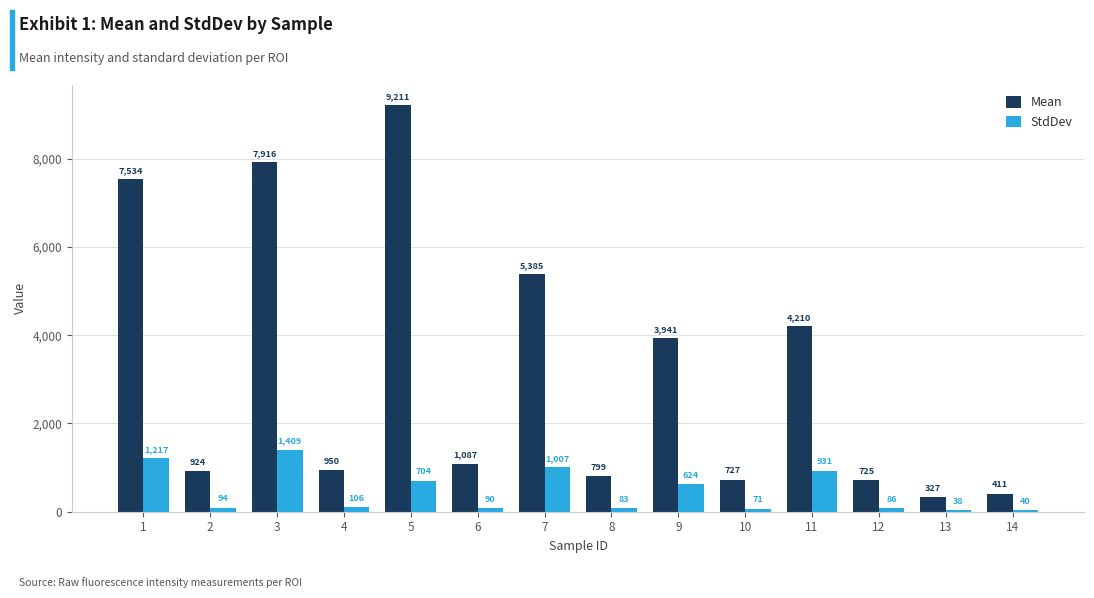

Where is Mean nearest to the value 4769?

11